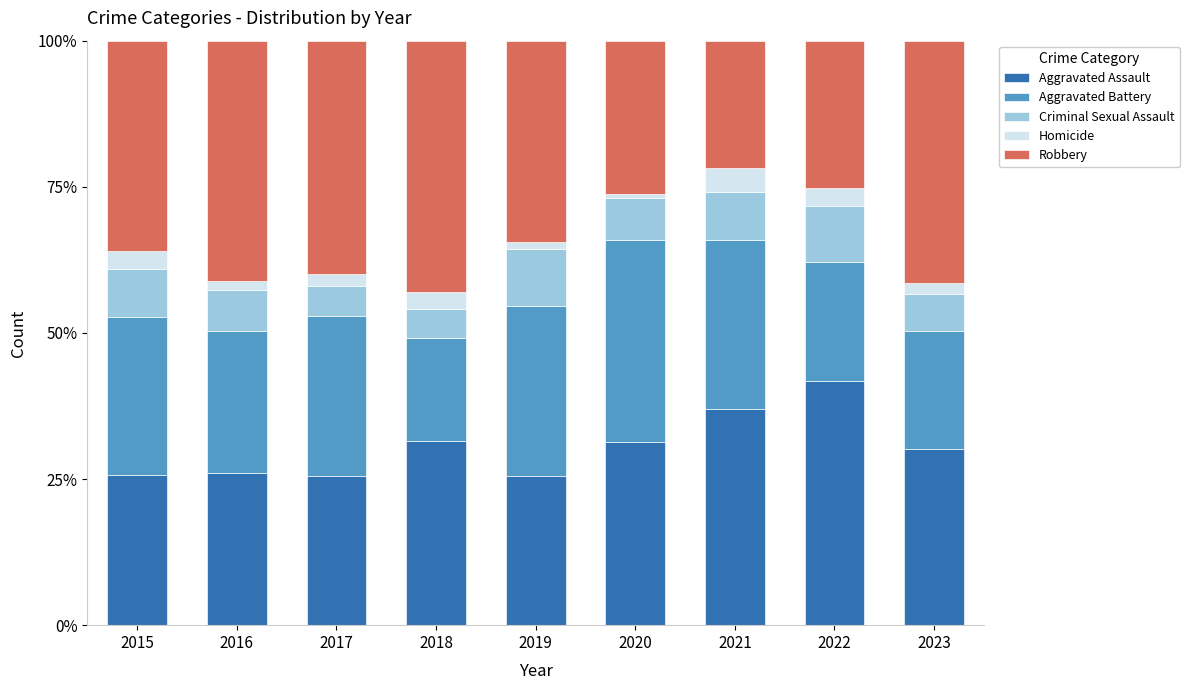

What value does the Aggravated Assault series have at 2018?

31.5